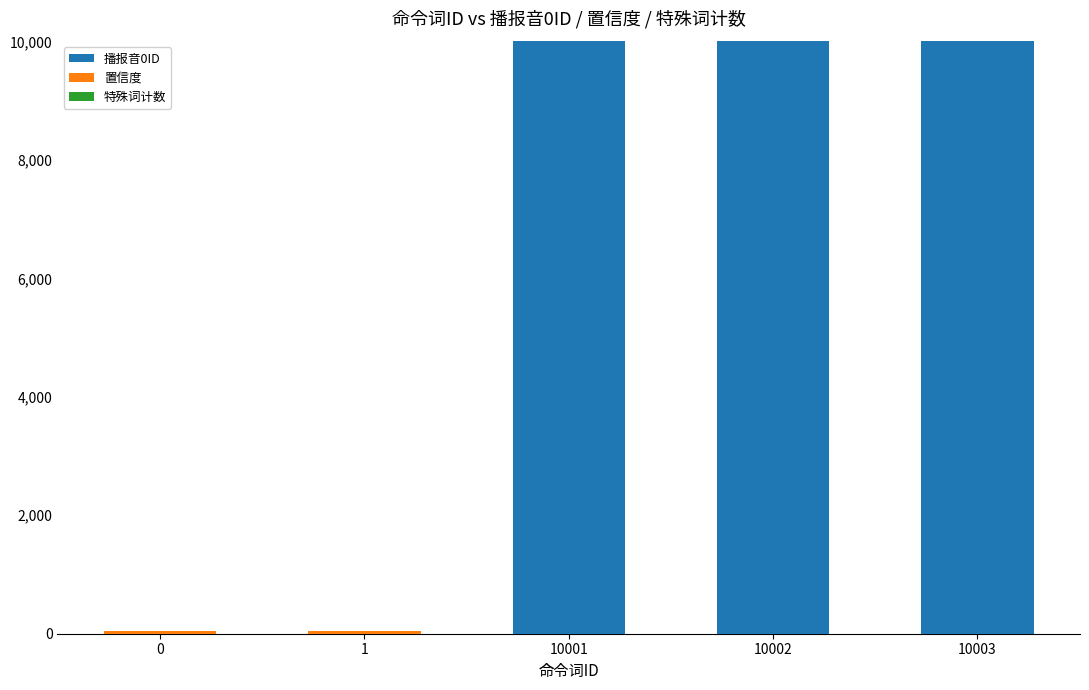

Count the number of data series in this chart.

2